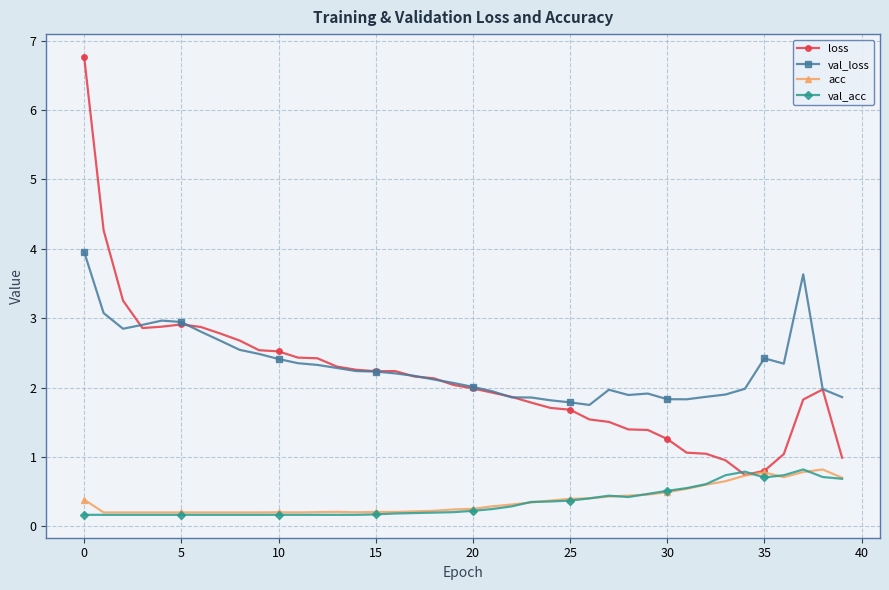

What is the maximum value for val_acc?

0.8